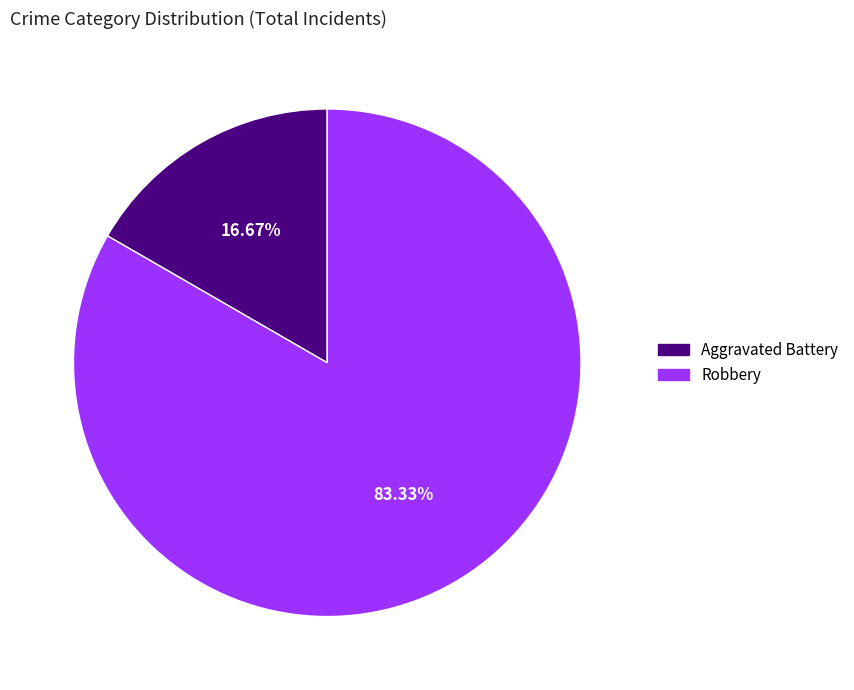

How many segments does this pie chart have?

2